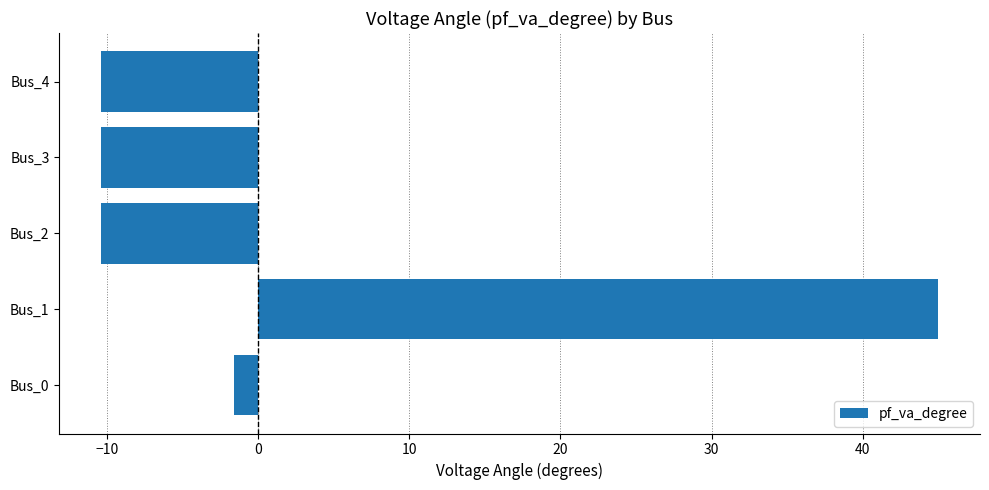

The chart shows a value of -2.2 at Bus_3. True or false?

False